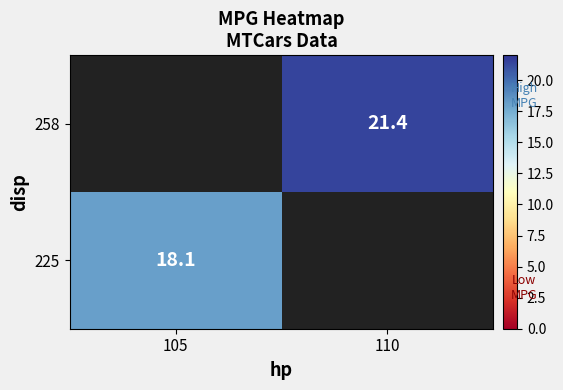

Is the value of 225 at 105 greater than the value of 258 at 110?

No